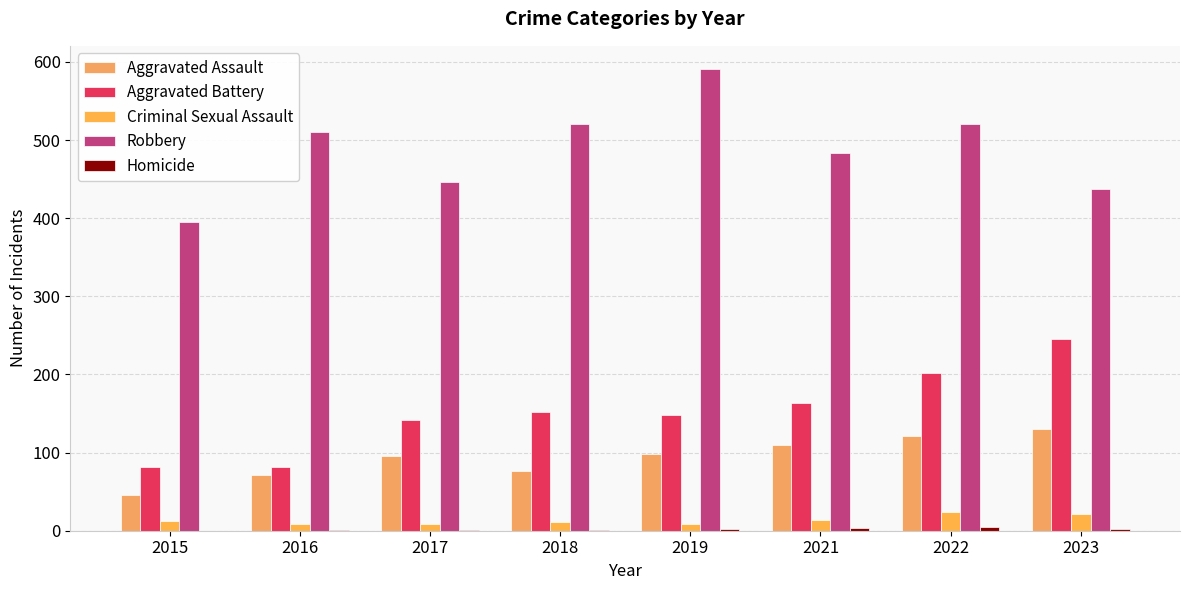

Rank the series by their maximum value, from lowest to highest.

Homicide, Criminal Sexual Assault, Aggravated Assault, Aggravated Battery, Robbery